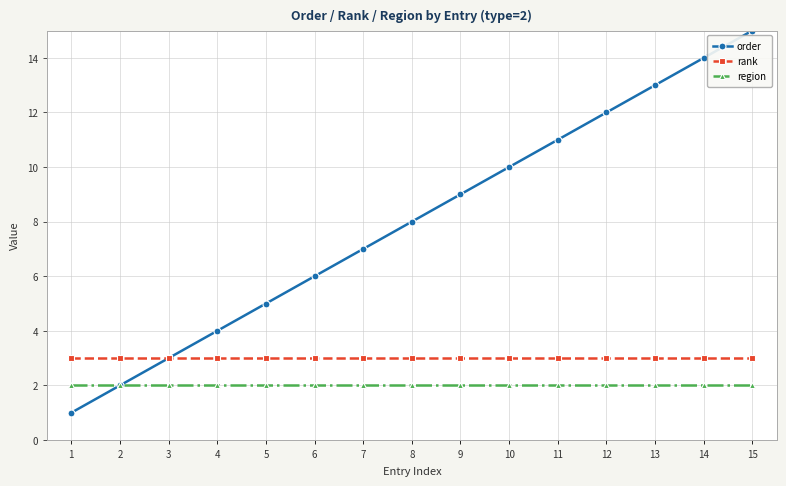

What is the approximate value of order at 13?

13